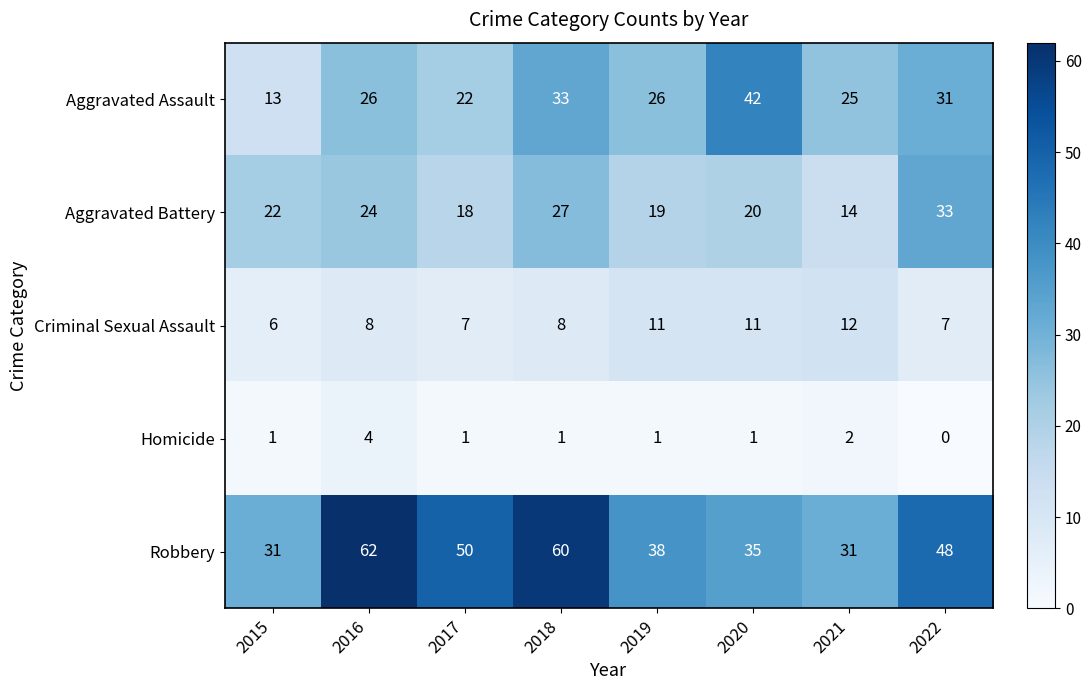

Which series has the widest spread of values?

Robbery